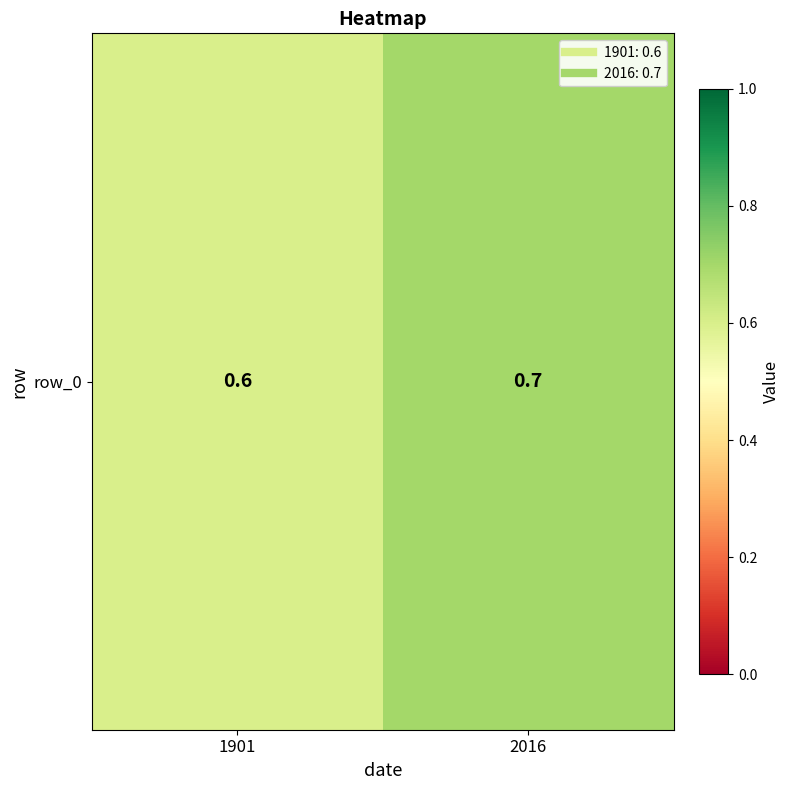

List the labels in order of value, smallest first.

1901, 2016